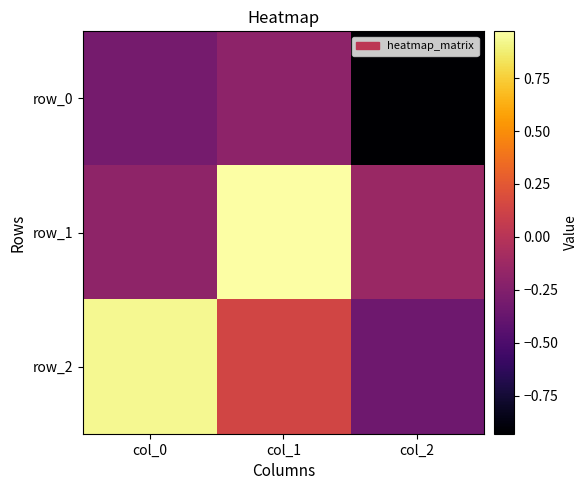

Count the number of data series in this chart.

3